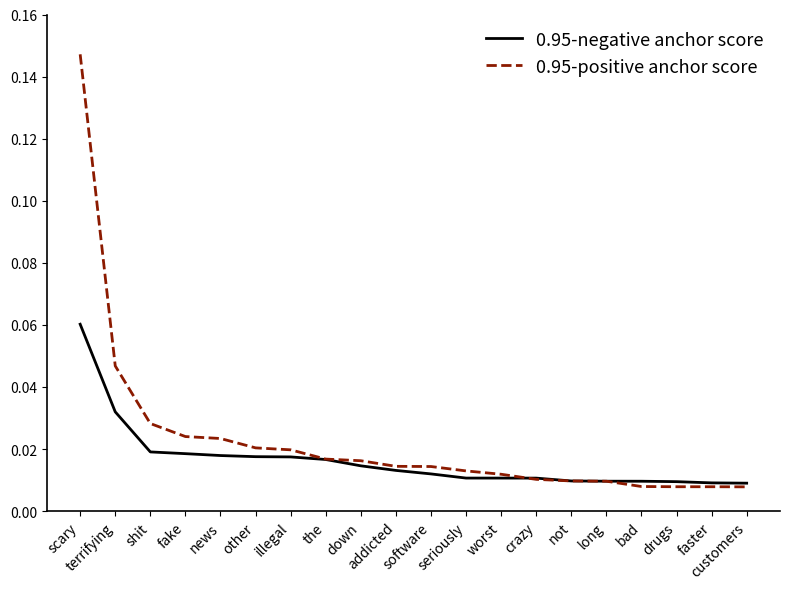

Where is 0.95-negative anchor score nearest to the value 0?

customers